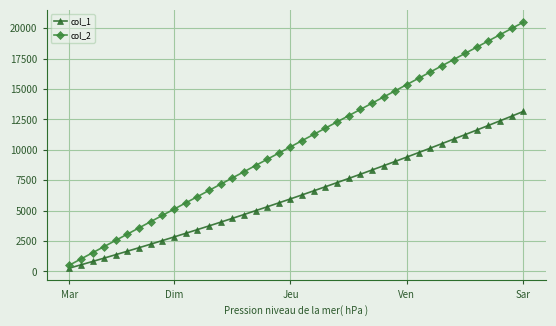

Is this an area chart (filled region under the line)?

No